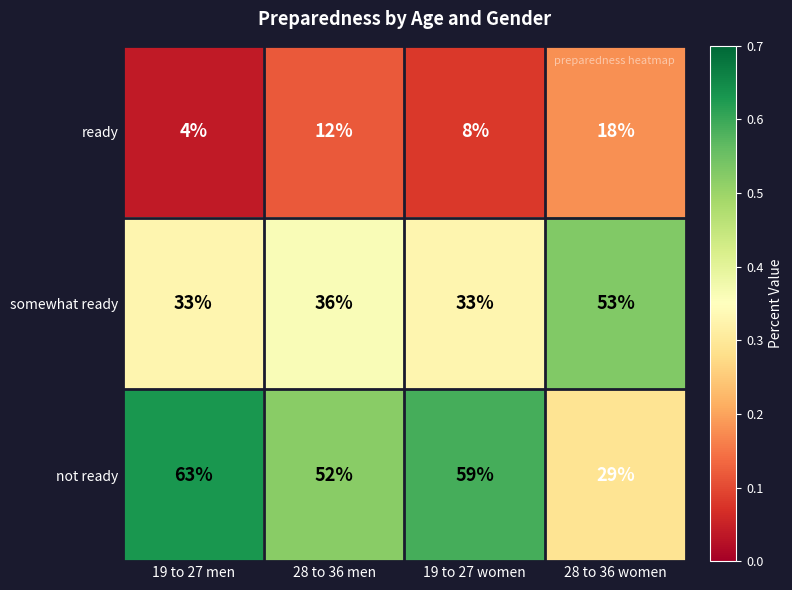

Which label corresponds to the largest value in the chart?

19 to 27 men